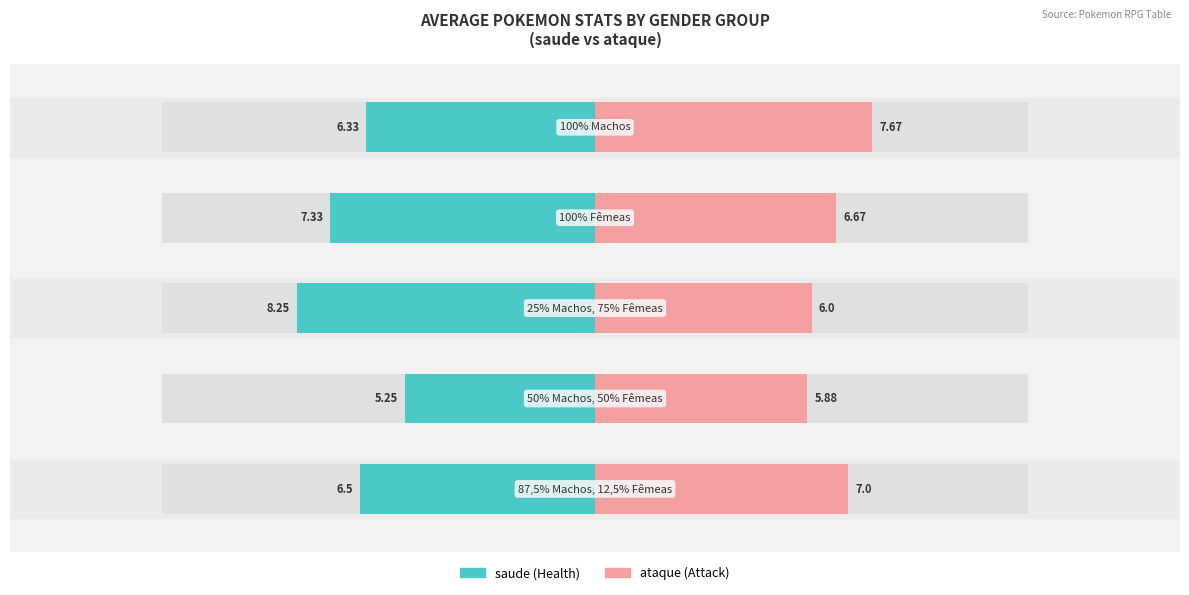

What is the highest value of the ataque series?

7.7